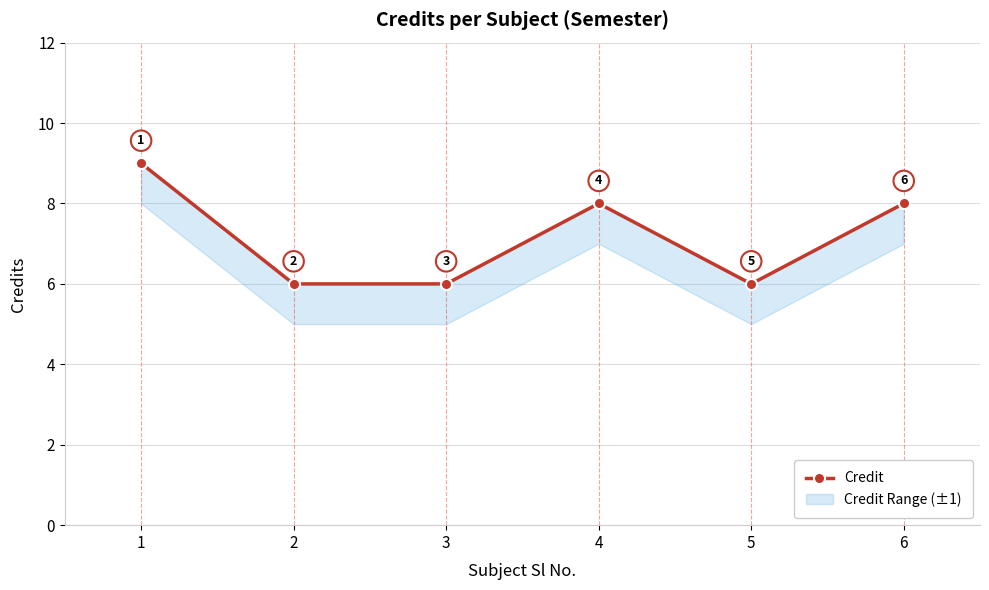

Count the number of categories in the chart.

6